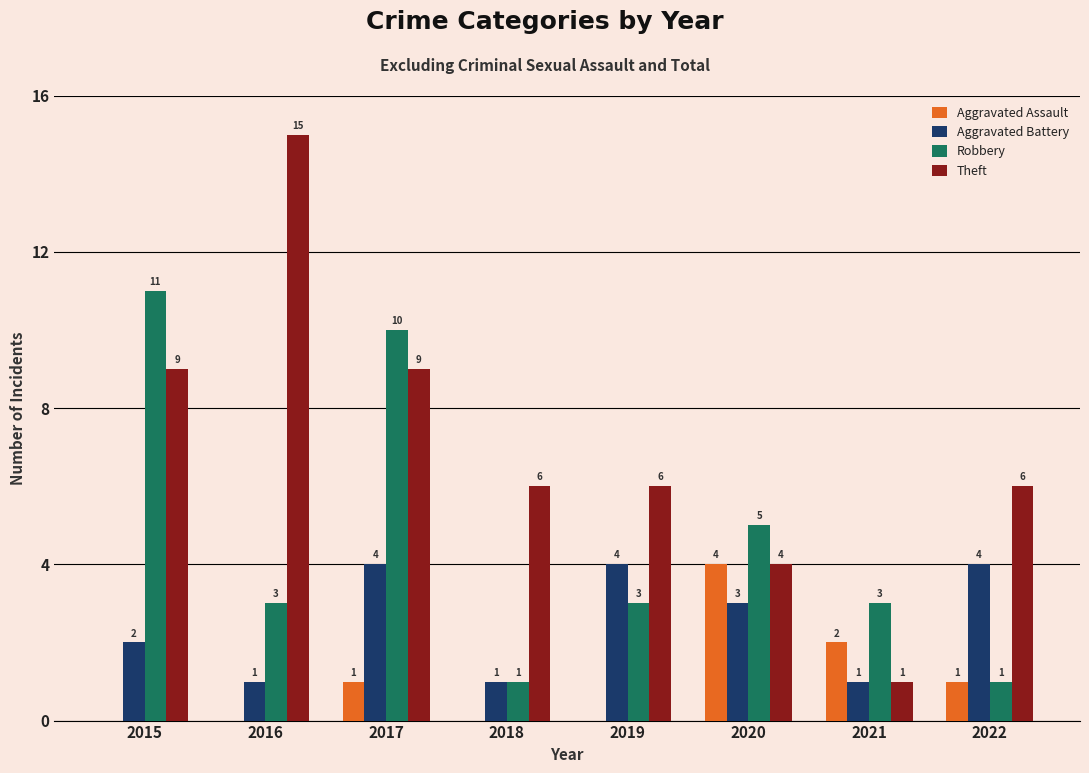

True or false: Aggravated Assault has a value of 0 at 2015.

True